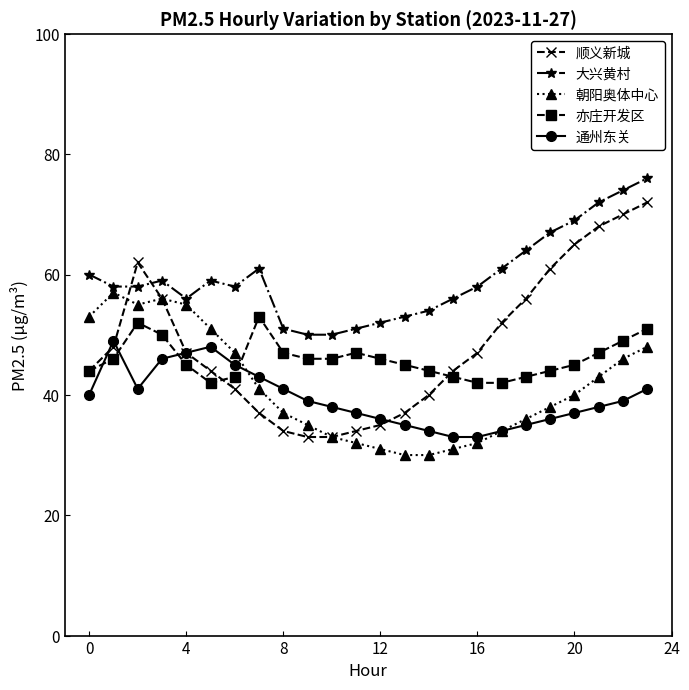

What is the value of the 大兴黄村 point at the 22nd from the left?

72